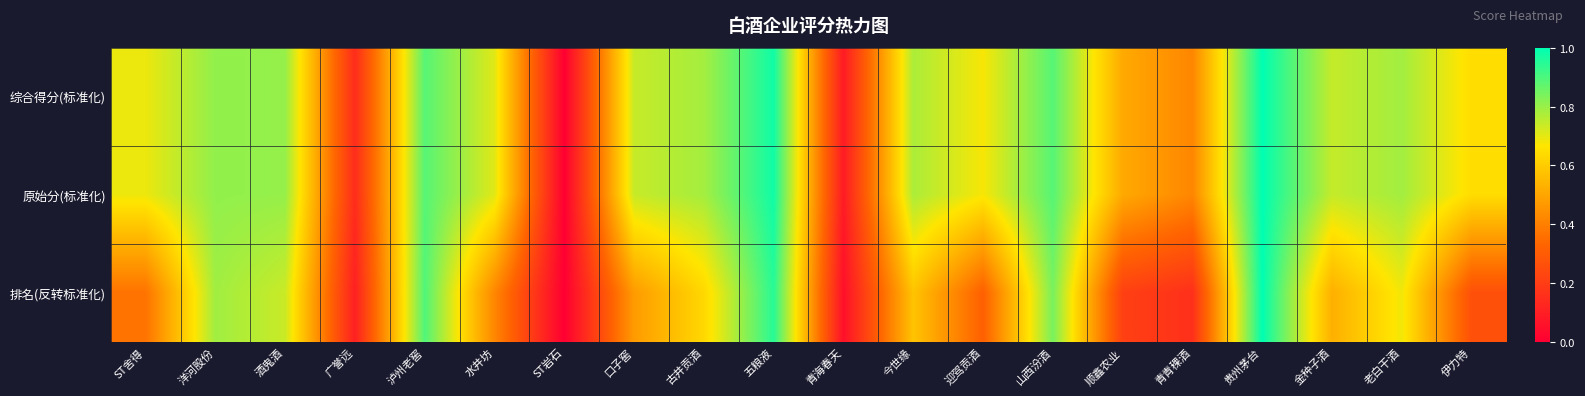

Reading right to left, transcribe all the data shown in this chart.

综合得分(标准化): 伊力特=0.6	老白干酒=0.8	金种子酒=0.7	贵州茅台=1.0	青青稞酒=0.4	顺鑫农业=0.5	山西汾酒=0.9	迎驾贡酒=0.7	今世缘=0.8	青海春天=0.1	五粮液=1.0	古井贡酒=0.8	口子窖=0.7	ST岩石=0.0	水井坊=0.7	泸州老窖=0.9	广誉远=0.1	酒鬼酒=0.8	洋河股份=0.8	ST舍得=0.7
原始分(标准化): 伊力特=0.6	老白干酒=0.8	金种子酒=0.7	贵州茅台=1.0	青青稞酒=0.4	顺鑫农业=0.5	山西汾酒=0.9	迎驾贡酒=0.7	今世缘=0.8	青海春天=0.1	五粮液=1.0	古井贡酒=0.8	口子窖=0.7	ST岩石=0.0	水井坊=0.7	泸州老窖=0.9	广誉远=0.1	酒鬼酒=0.8	洋河股份=0.8	ST舍得=0.7
排名(反转标准化): 伊力特=0.3	老白干酒=0.7	金种子酒=0.5	贵州茅台=1.0	青青稞酒=0.2	顺鑫农业=0.2	山西汾酒=0.8	迎驾贡酒=0.3	今世缘=0.6	青海春天=0.1	五粮液=0.9	古井贡酒=0.6	口子窖=0.5	ST岩石=0.0	水井坊=0.4	泸州老窖=0.9	广誉远=0.1	酒鬼酒=0.7	洋河股份=0.8	ST舍得=0.4